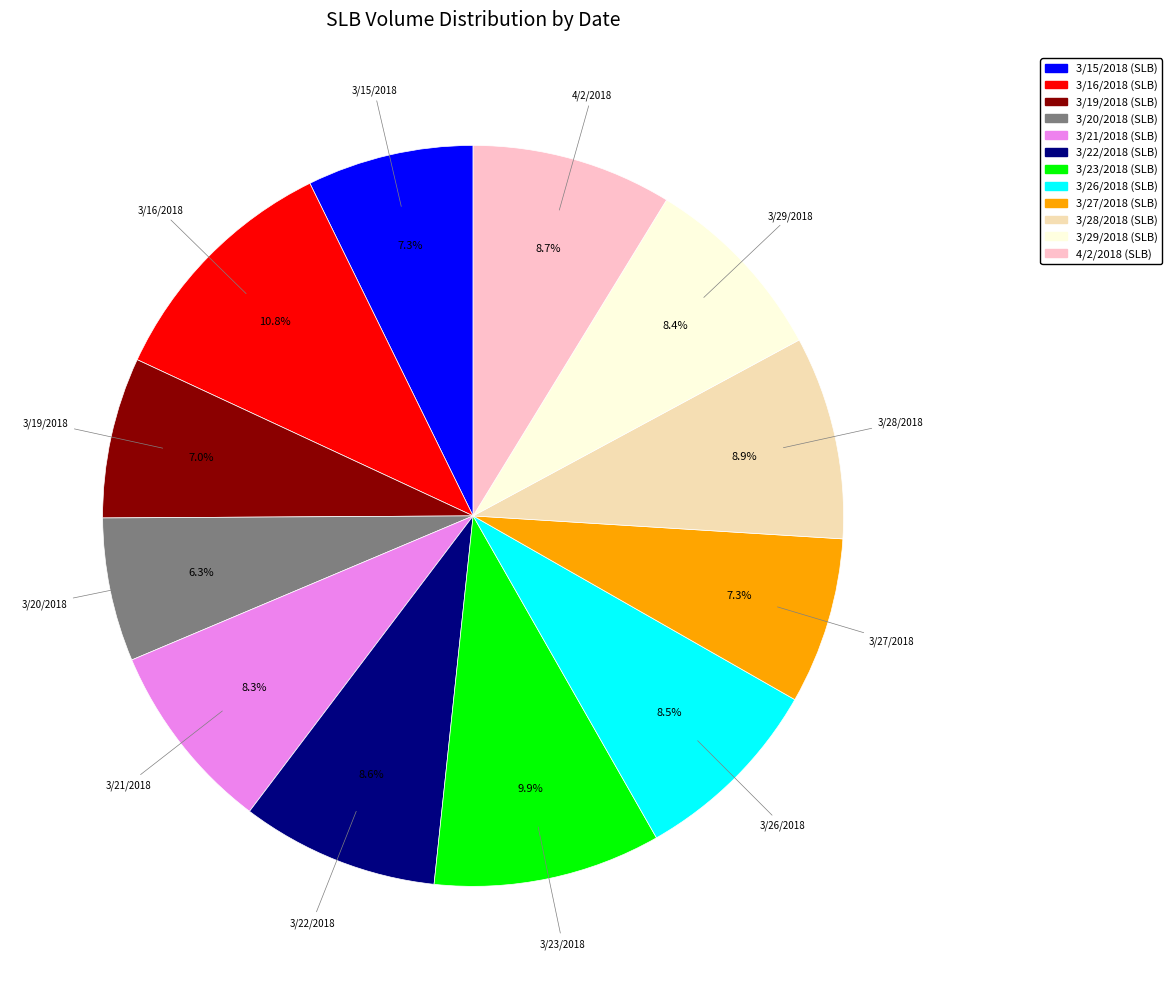

Count the number of slices in the pie.

12